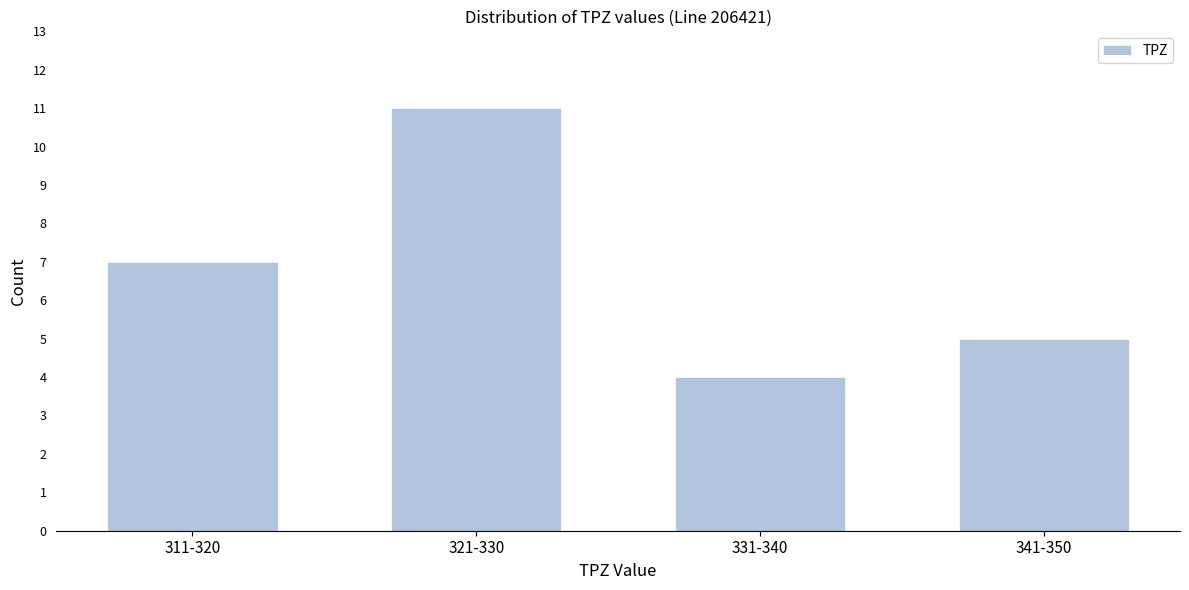

Reading left to right, transcribe all the data shown in this chart.

311-320=7	321-330=11	331-340=4	341-350=5